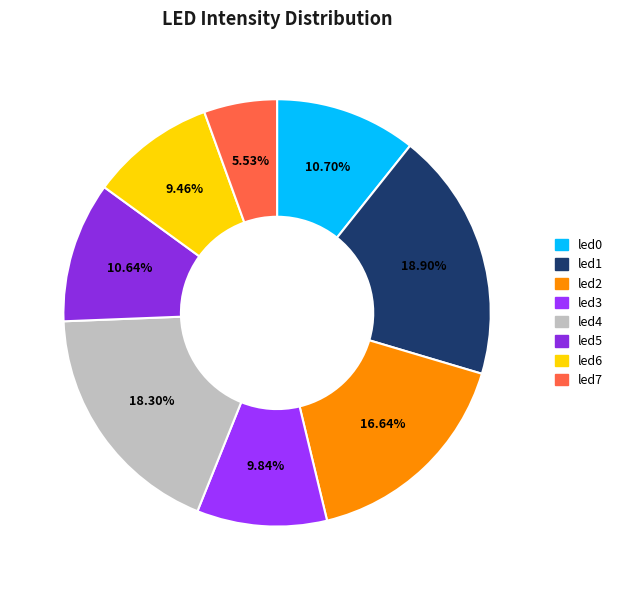

Is there a majority slice in this chart?

No